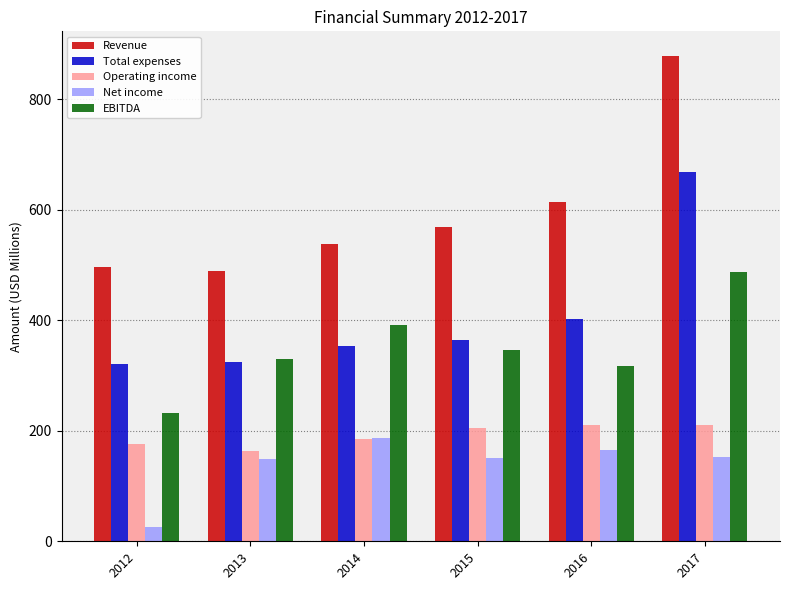

What value does the Net income series have at 2016?

164.9